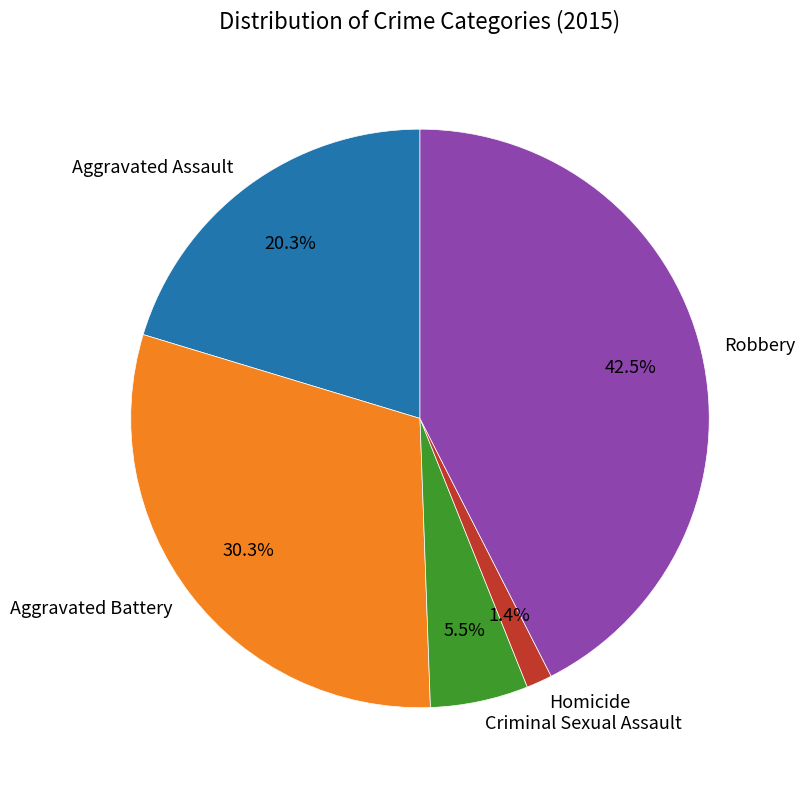

Does Criminal Sexual Assault account for over 50% of the chart?

No